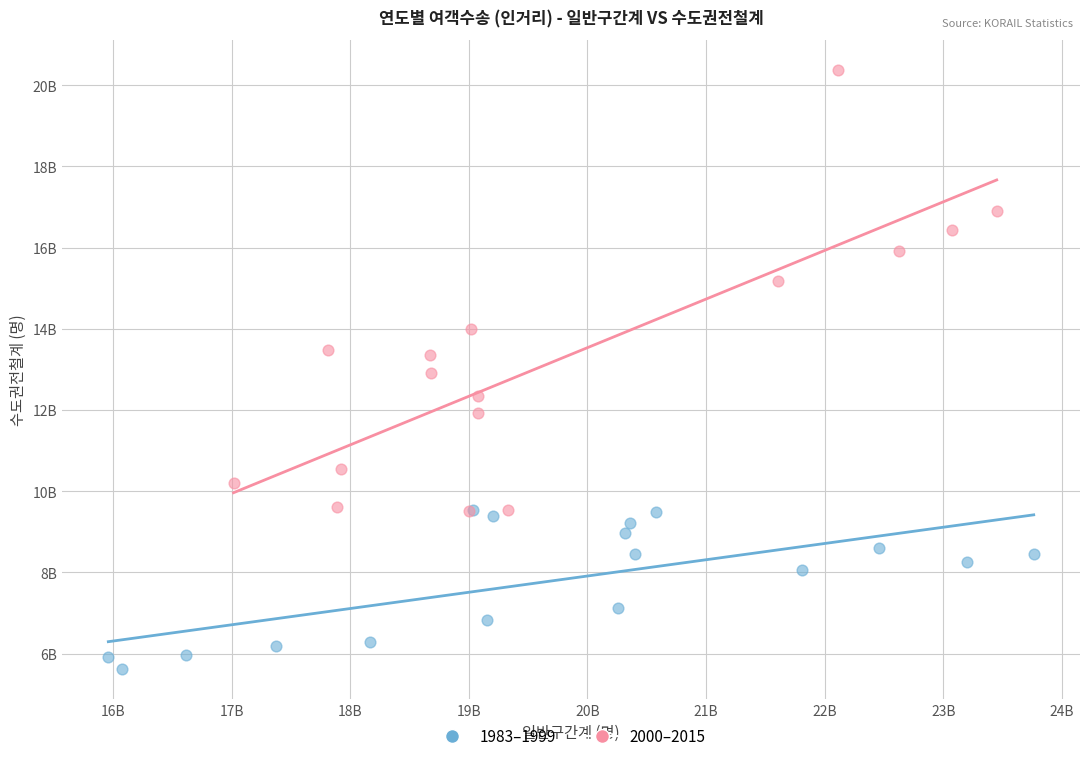

Which series contains the lowest Y value?

1983–1999